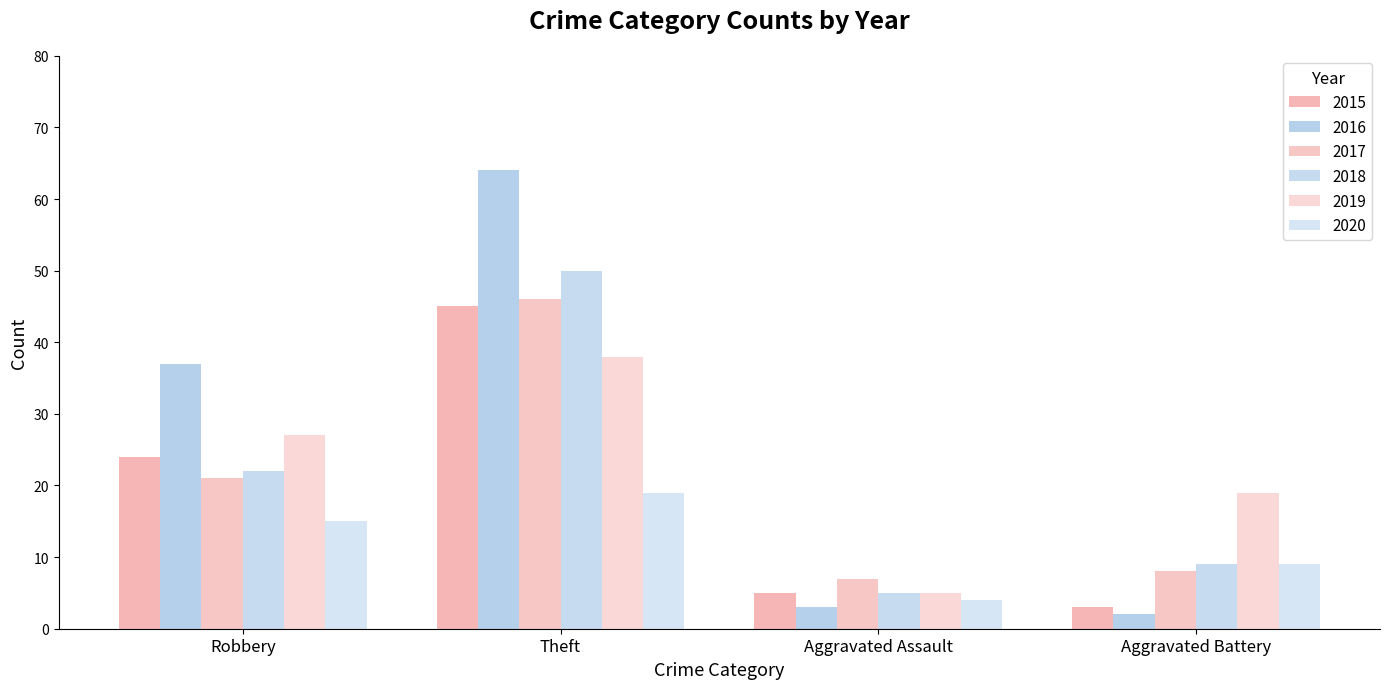

How many groups of bars are there?

4